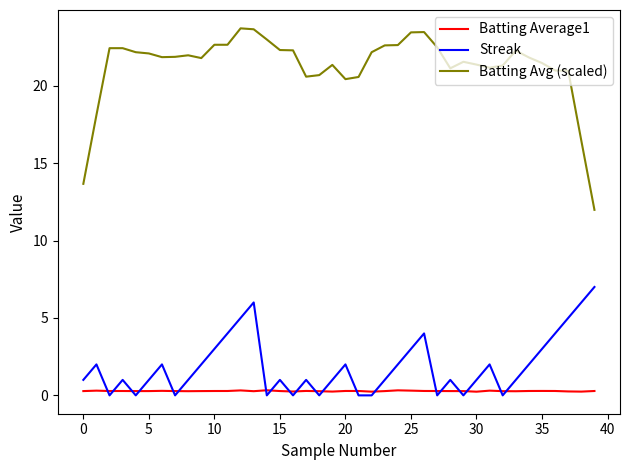

Which series has the largest range (max minus min)?

Batting Avg (scaled)